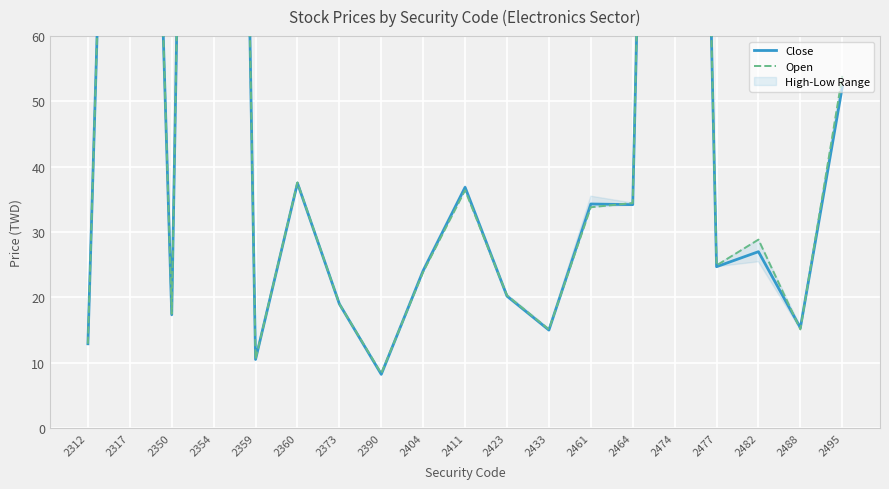

Which series ends up on top after the final intersection of Close and Open?

Open